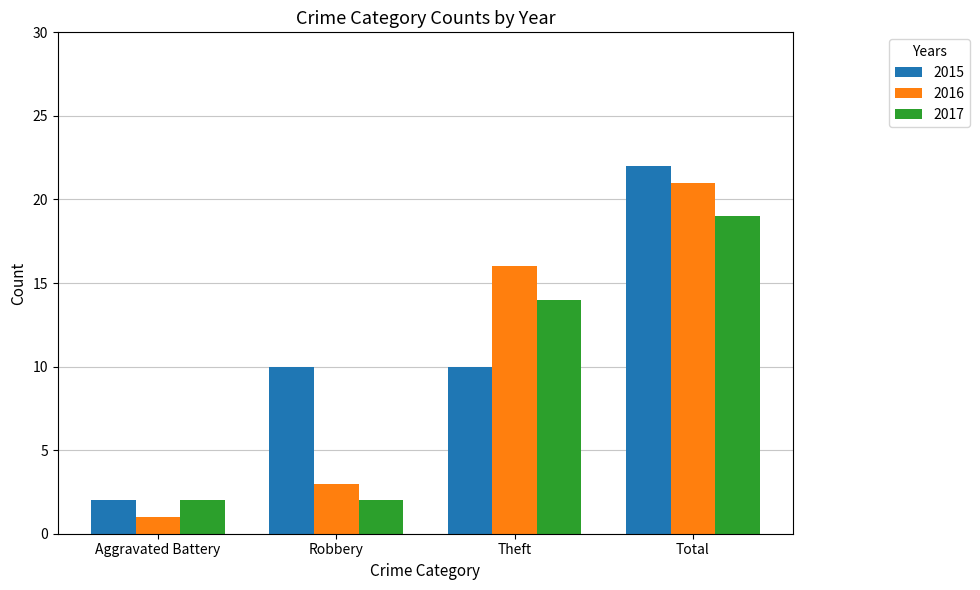

Reading right to left, list all the values displayed in this chart.

2015: Total=22	Theft=10	Robbery=10	Aggravated Battery=2
2016: Total=21	Theft=16	Robbery=3	Aggravated Battery=1
2017: Total=19	Theft=14	Robbery=2	Aggravated Battery=2